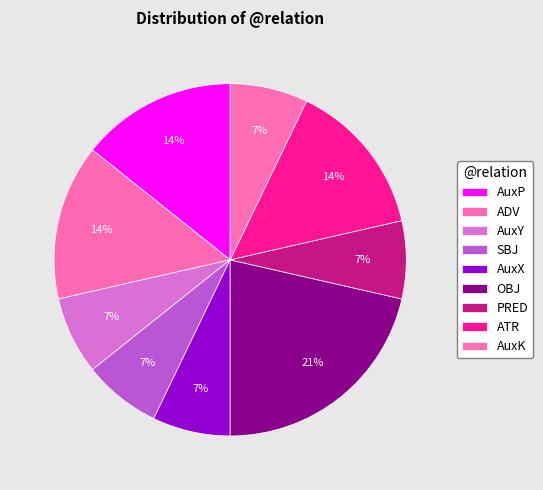

Count the number of slices in the pie.

9